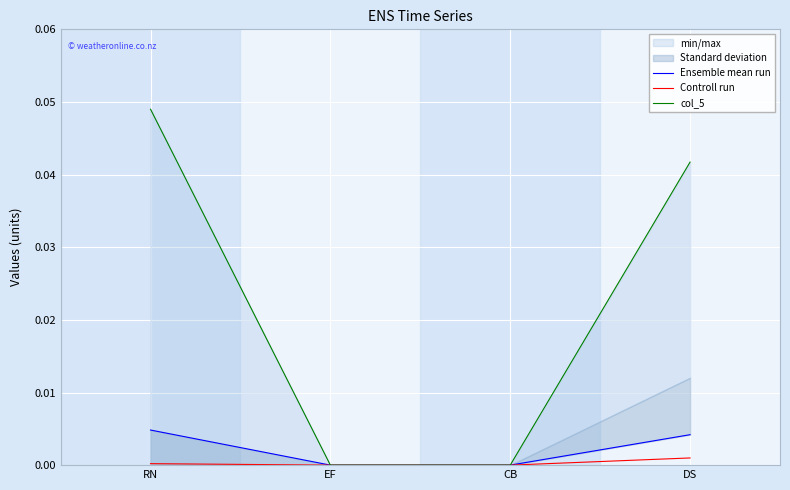

What are all the series names shown in the legend?

Ensemble mean run, Controll run, col_5